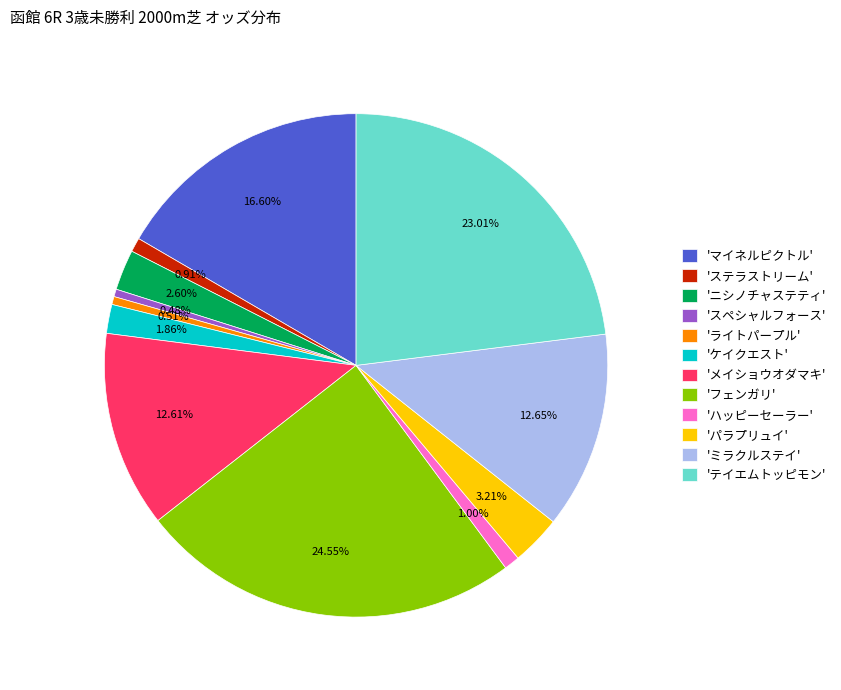

How many segments does this pie chart have?

12